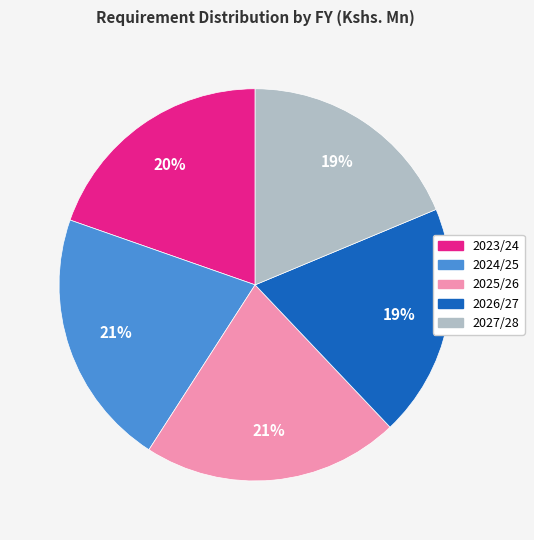

To the nearest percent, what portion does 2025/26 represent?

21%